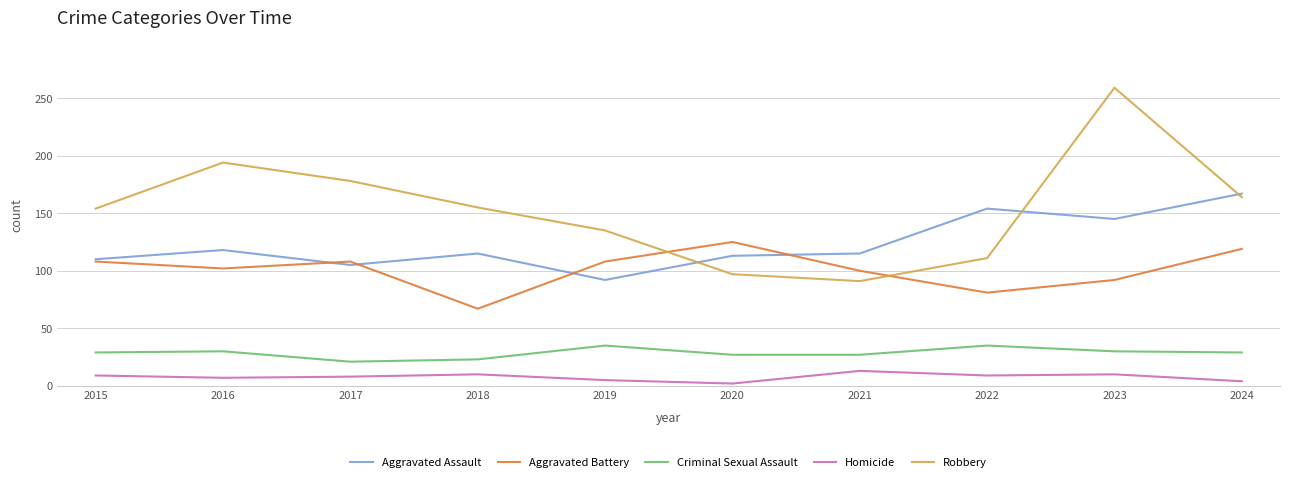

Is the value of Homicide at 2017 greater than the value of Robbery at 2022?

No